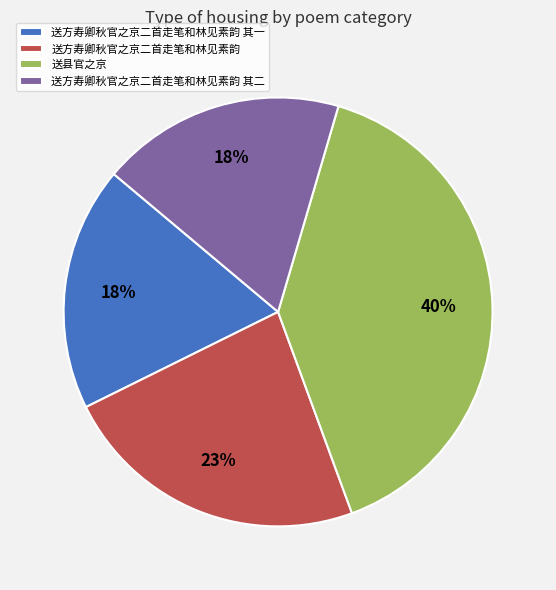

What is the largest slice in the pie chart?

送县官之京